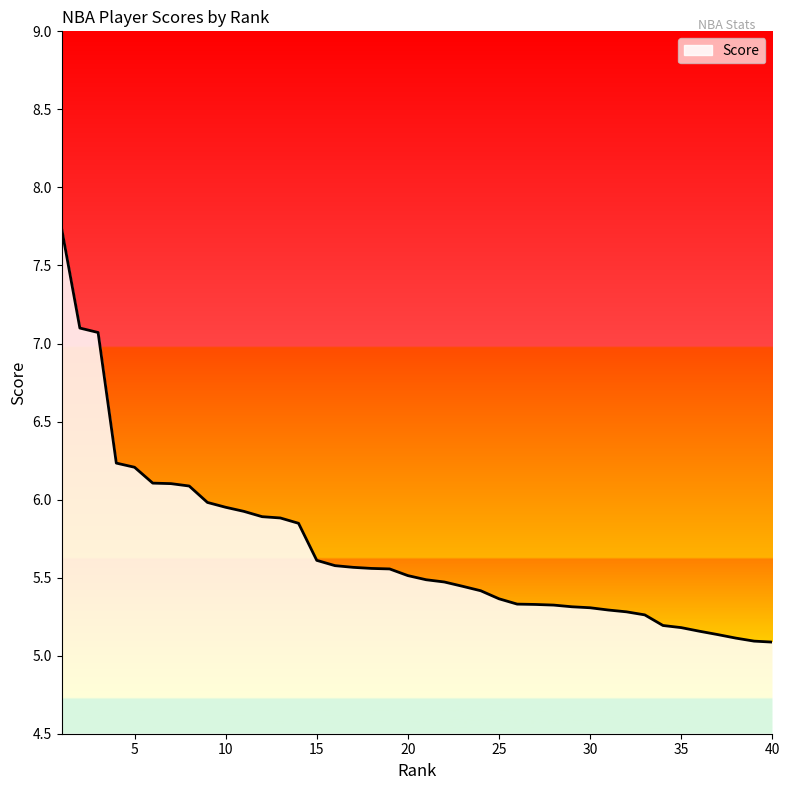

What is the smallest value displayed?

5.1